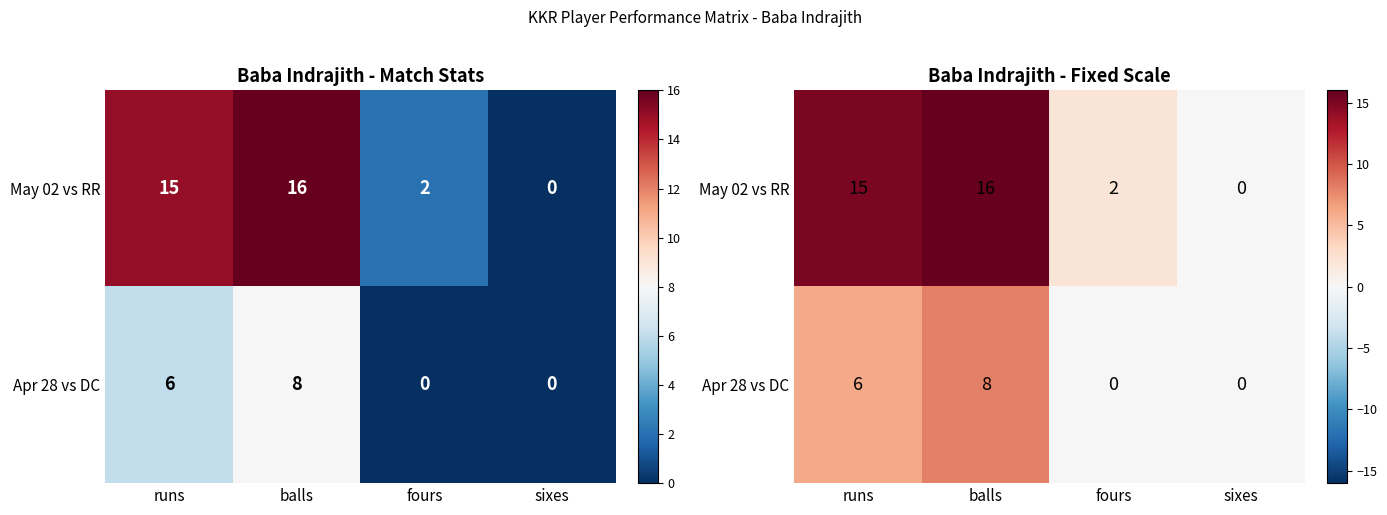

Count the Apr 28 vs DC values in the range 0 to 8.

4